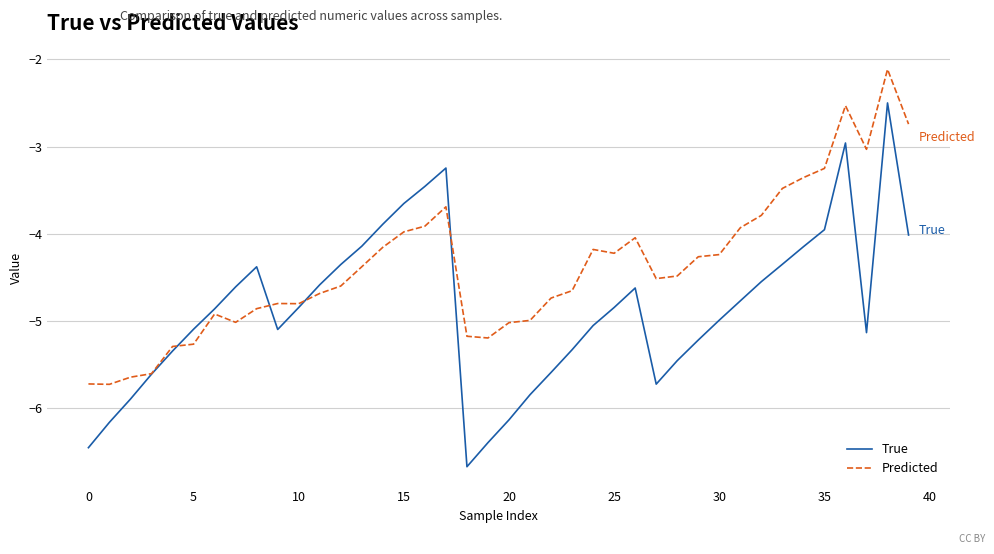

What is the minimum value shown in the chart?

-6.7